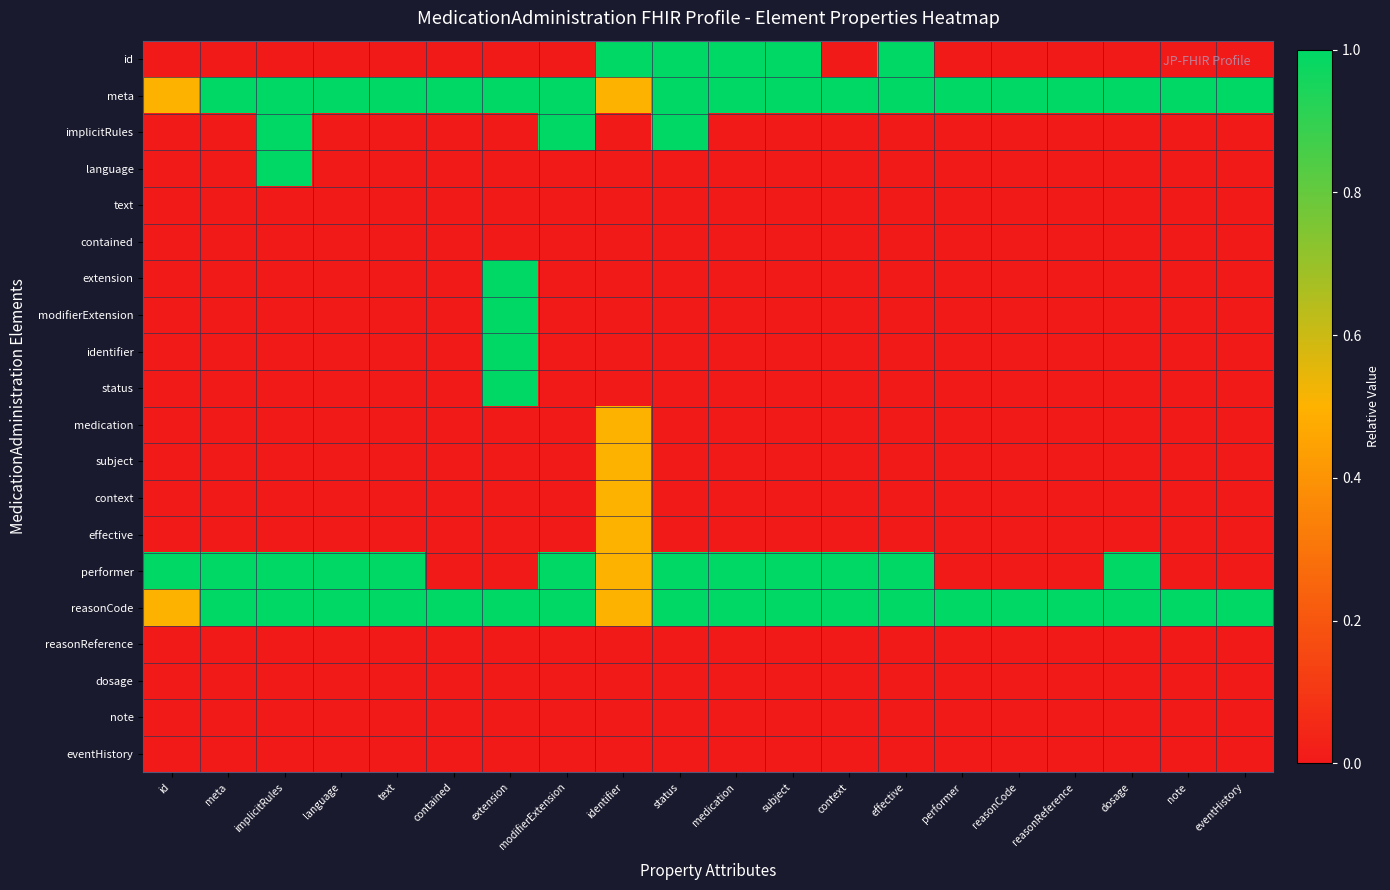

Reading left to right, what are all the values shown in this chart?

id: id=0.0	meta=0.0	implicitRules=0.0	language=0.0	text=0.0	contained=0.0	extension=0.0	modifierExtension=0.0	identifier=1.0	status=1.0	medication=1.0	subject=1.0	context=0.0	effective=1.0	performer=0.0	reasonCode=0.0	reasonReference=0.0	dosage=0.0	note=0.0	eventHistory=0.0
meta: id=0.5	meta=1.0	implicitRules=1.0	language=1.0	text=1.0	contained=1.0	extension=1.0	modifierExtension=1.0	identifier=0.5	status=1.0	medication=1.0	subject=1.0	context=1.0	effective=1.0	performer=1.0	reasonCode=1.0	reasonReference=1.0	dosage=1.0	note=1.0	eventHistory=1.0
implicitRules: id=0.0	meta=0.0	implicitRules=1.0	language=0.0	text=0.0	contained=0.0	extension=0.0	modifierExtension=1.0	identifier=0.0	status=1.0	medication=0.0	subject=0.0	context=0.0	effective=0.0	performer=0.0	reasonCode=0.0	reasonReference=0.0	dosage=0.0	note=0.0	eventHistory=0.0
language: id=0.0	meta=0.0	implicitRules=1.0	language=0.0	text=0.0	contained=0.0	extension=0.0	modifierExtension=0.0	identifier=0.0	status=0.0	medication=0.0	subject=0.0	context=0.0	effective=0.0	performer=0.0	reasonCode=0.0	reasonReference=0.0	dosage=0.0	note=0.0	eventHistory=0.0
text: id=0.0	meta=0.0	implicitRules=0.0	language=0.0	text=0.0	contained=0.0	extension=0.0	modifierExtension=0.0	identifier=0.0	status=0.0	medication=0.0	subject=0.0	context=0.0	effective=0.0	performer=0.0	reasonCode=0.0	reasonReference=0.0	dosage=0.0	note=0.0	eventHistory=0.0
contained: id=0.0	meta=0.0	implicitRules=0.0	language=0.0	text=0.0	contained=0.0	extension=0.0	modifierExtension=0.0	identifier=0.0	status=0.0	medication=0.0	subject=0.0	context=0.0	effective=0.0	performer=0.0	reasonCode=0.0	reasonReference=0.0	dosage=0.0	note=0.0	eventHistory=0.0
extension: id=0.0	meta=0.0	implicitRules=0.0	language=0.0	text=0.0	contained=0.0	extension=1.0	modifierExtension=0.0	identifier=0.0	status=0.0	medication=0.0	subject=0.0	context=0.0	effective=0.0	performer=0.0	reasonCode=0.0	reasonReference=0.0	dosage=0.0	note=0.0	eventHistory=0.0
modifierExtension: id=0.0	meta=0.0	implicitRules=0.0	language=0.0	text=0.0	contained=0.0	extension=1.0	modifierExtension=0.0	identifier=0.0	status=0.0	medication=0.0	subject=0.0	context=0.0	effective=0.0	performer=0.0	reasonCode=0.0	reasonReference=0.0	dosage=0.0	note=0.0	eventHistory=0.0
identifier: id=0.0	meta=0.0	implicitRules=0.0	language=0.0	text=0.0	contained=0.0	extension=1.0	modifierExtension=0.0	identifier=0.0	status=0.0	medication=0.0	subject=0.0	context=0.0	effective=0.0	performer=0.0	reasonCode=0.0	reasonReference=0.0	dosage=0.0	note=0.0	eventHistory=0.0
status: id=0.0	meta=0.0	implicitRules=0.0	language=0.0	text=0.0	contained=0.0	extension=1.0	modifierExtension=0.0	identifier=0.0	status=0.0	medication=0.0	subject=0.0	context=0.0	effective=0.0	performer=0.0	reasonCode=0.0	reasonReference=0.0	dosage=0.0	note=0.0	eventHistory=0.0
medication: id=0.0	meta=0.0	implicitRules=0.0	language=0.0	text=0.0	contained=0.0	extension=0.0	modifierExtension=0.0	identifier=0.5	status=0.0	medication=0.0	subject=0.0	context=0.0	effective=0.0	performer=0.0	reasonCode=0.0	reasonReference=0.0	dosage=0.0	note=0.0	eventHistory=0.0
subject: id=0.0	meta=0.0	implicitRules=0.0	language=0.0	text=0.0	contained=0.0	extension=0.0	modifierExtension=0.0	identifier=0.5	status=0.0	medication=0.0	subject=0.0	context=0.0	effective=0.0	performer=0.0	reasonCode=0.0	reasonReference=0.0	dosage=0.0	note=0.0	eventHistory=0.0
context: id=0.0	meta=0.0	implicitRules=0.0	language=0.0	text=0.0	contained=0.0	extension=0.0	modifierExtension=0.0	identifier=0.5	status=0.0	medication=0.0	subject=0.0	context=0.0	effective=0.0	performer=0.0	reasonCode=0.0	reasonReference=0.0	dosage=0.0	note=0.0	eventHistory=0.0
effective: id=0.0	meta=0.0	implicitRules=0.0	language=0.0	text=0.0	contained=0.0	extension=0.0	modifierExtension=0.0	identifier=0.5	status=0.0	medication=0.0	subject=0.0	context=0.0	effective=0.0	performer=0.0	reasonCode=0.0	reasonReference=0.0	dosage=0.0	note=0.0	eventHistory=0.0
performer: id=1.0	meta=1.0	implicitRules=1.0	language=1.0	text=1.0	contained=0.0	extension=0.0	modifierExtension=1.0	identifier=0.5	status=1.0	medication=1.0	subject=1.0	context=1.0	effective=1.0	performer=0.0	reasonCode=0.0	reasonReference=0.0	dosage=1.0	note=0.0	eventHistory=0.0
reasonCode: id=0.5	meta=1.0	implicitRules=1.0	language=1.0	text=1.0	contained=1.0	extension=1.0	modifierExtension=1.0	identifier=0.5	status=1.0	medication=1.0	subject=1.0	context=1.0	effective=1.0	performer=1.0	reasonCode=1.0	reasonReference=1.0	dosage=1.0	note=1.0	eventHistory=1.0
reasonReference: id=0.0	meta=0.0	implicitRules=0.0	language=0.0	text=0.0	contained=0.0	extension=0.0	modifierExtension=0.0	identifier=0.0	status=0.0	medication=0.0	subject=0.0	context=0.0	effective=0.0	performer=0.0	reasonCode=0.0	reasonReference=0.0	dosage=0.0	note=0.0	eventHistory=0.0
dosage: id=0.0	meta=0.0	implicitRules=0.0	language=0.0	text=0.0	contained=0.0	extension=0.0	modifierExtension=0.0	identifier=0.0	status=0.0	medication=0.0	subject=0.0	context=0.0	effective=0.0	performer=0.0	reasonCode=0.0	reasonReference=0.0	dosage=0.0	note=0.0	eventHistory=0.0
note: id=0.0	meta=0.0	implicitRules=0.0	language=0.0	text=0.0	contained=0.0	extension=0.0	modifierExtension=0.0	identifier=0.0	status=0.0	medication=0.0	subject=0.0	context=0.0	effective=0.0	performer=0.0	reasonCode=0.0	reasonReference=0.0	dosage=0.0	note=0.0	eventHistory=0.0
eventHistory: id=0.0	meta=0.0	implicitRules=0.0	language=0.0	text=0.0	contained=0.0	extension=0.0	modifierExtension=0.0	identifier=0.0	status=0.0	medication=0.0	subject=0.0	context=0.0	effective=0.0	performer=0.0	reasonCode=0.0	reasonReference=0.0	dosage=0.0	note=0.0	eventHistory=0.0